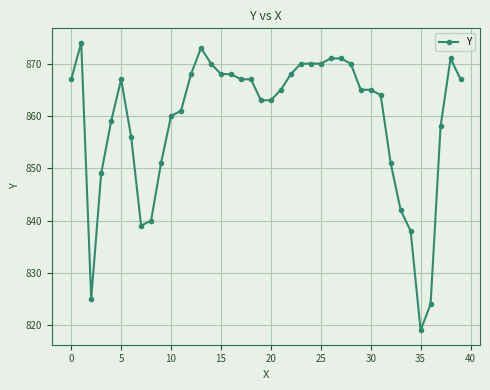

What is the average value?

859